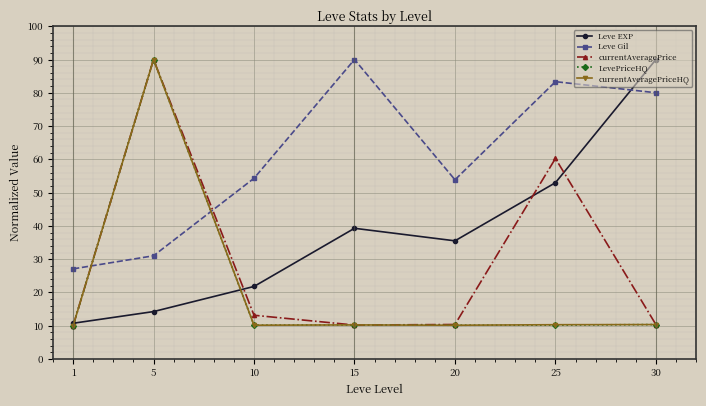

What is the difference between the maximum and minimum values in the LevePriceHQ series?

80.0